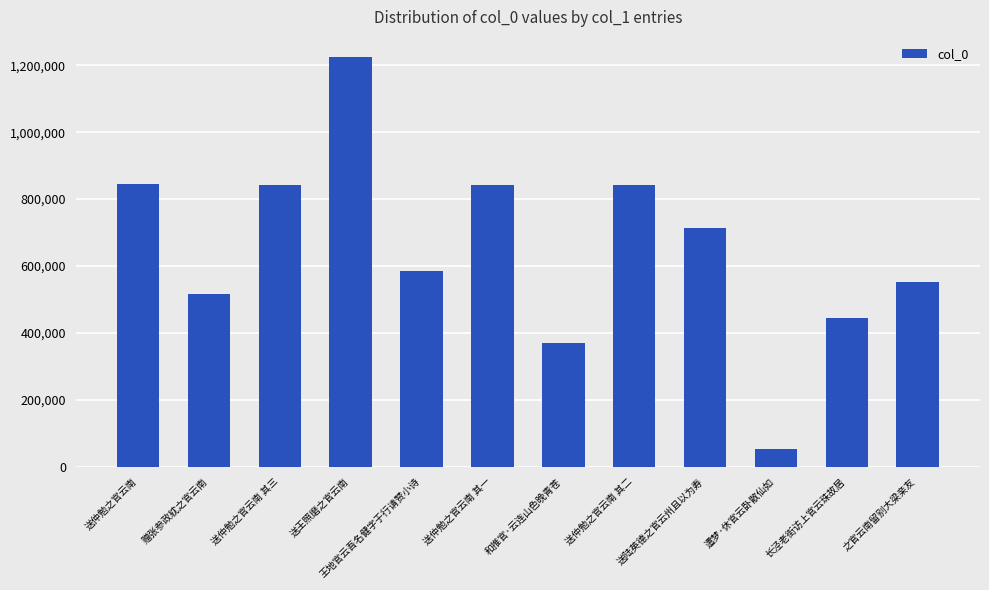

What is the difference between the maximum and minimum values?

1172005